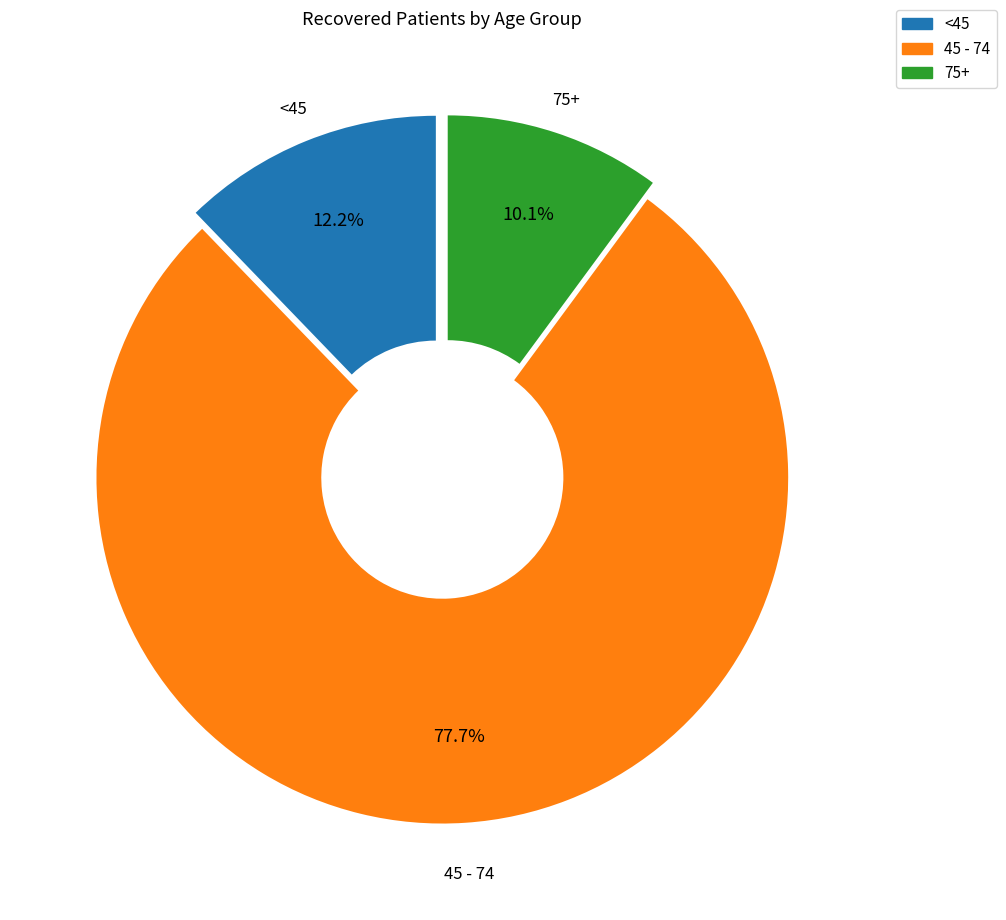

Is there a majority slice in this chart?

Yes